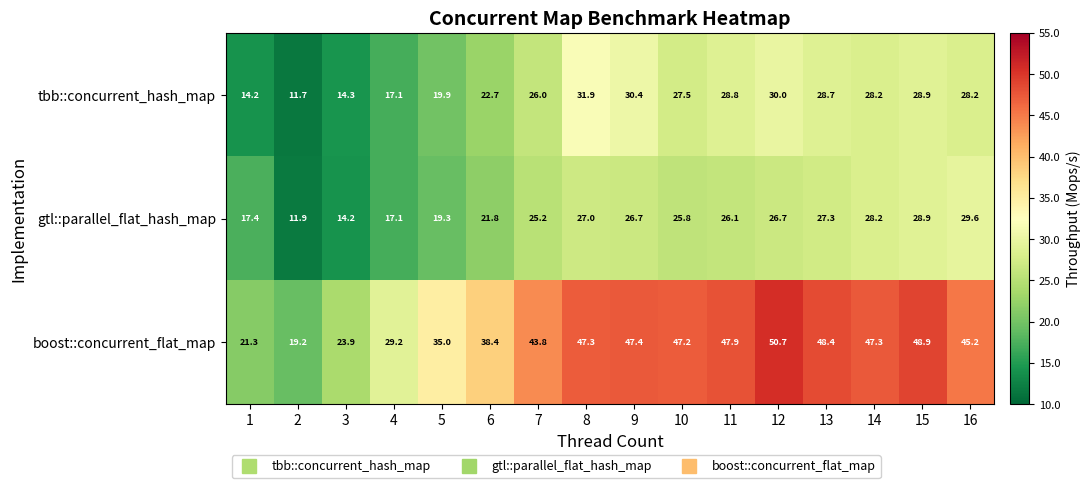

What is the average value of the gtl::parallel_flat_hash_map series?

23.3